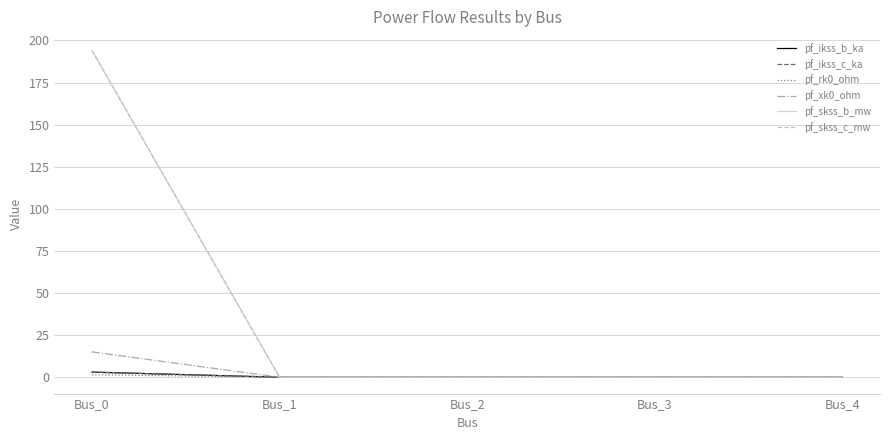

Between Bus_1 and Bus_0, which is larger?

Bus_0